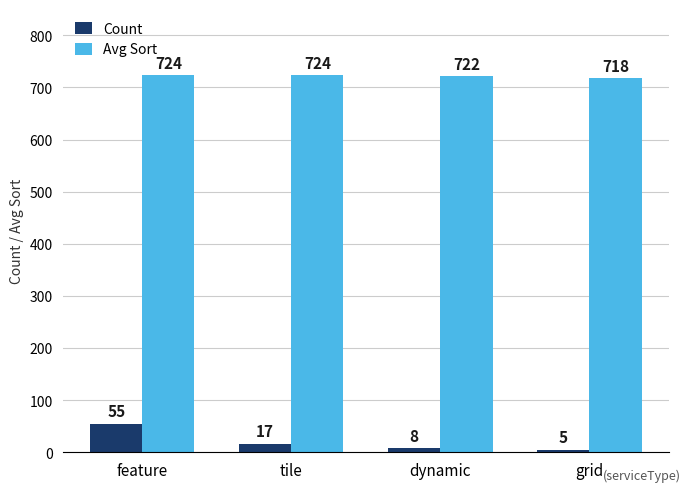

Reading left to right, list all the values displayed in this chart.

Count: 55	17	8	5
Avg Sort: 724	724	722	718